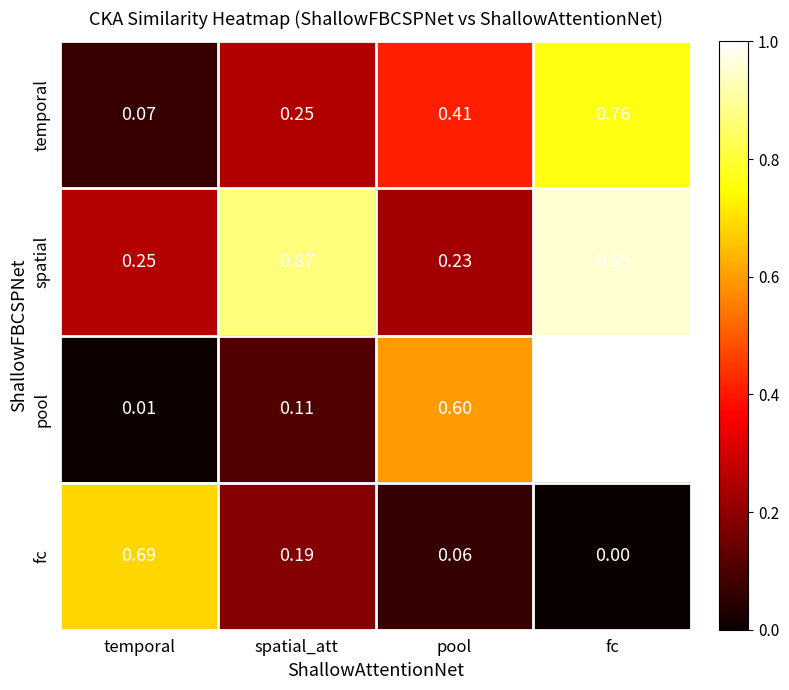

At which category does the chart reach its peak across all series?

fc